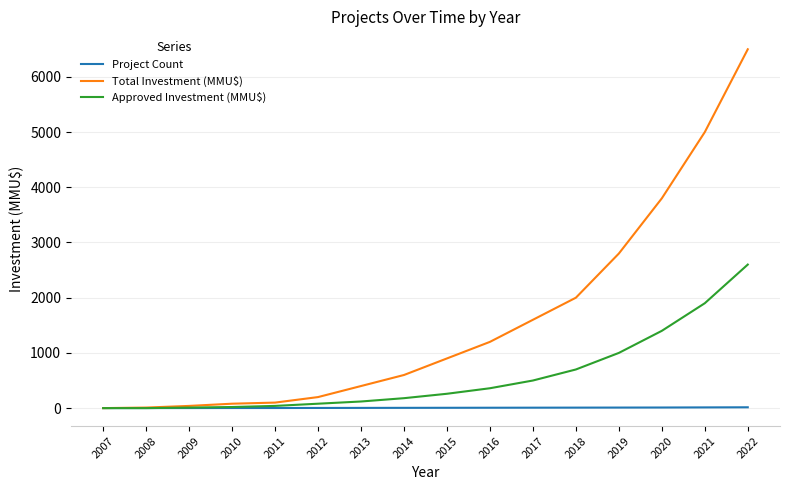

What is the sum of all Project Count values?

98